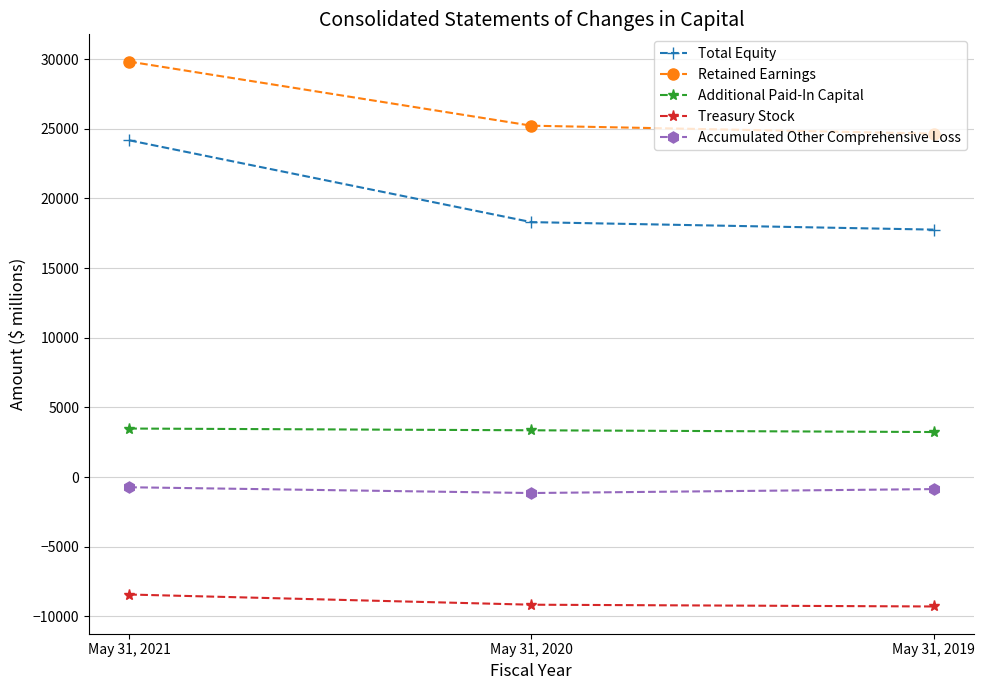

What is the maximum value for Accumulated Other Comprehensive Loss?

-732